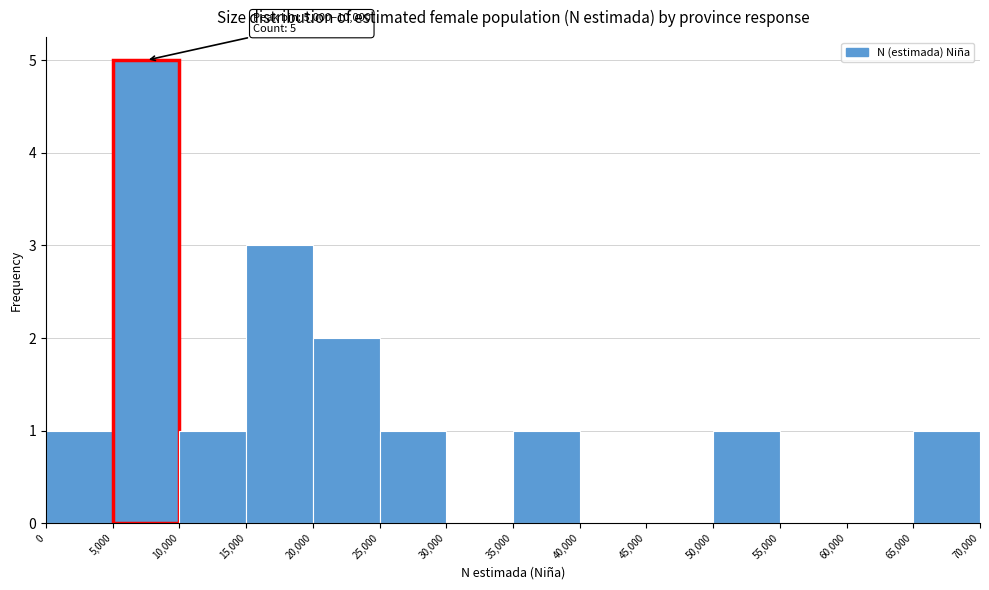

Which range on the x-axis has the tallest bar?

5,000 to 10,000